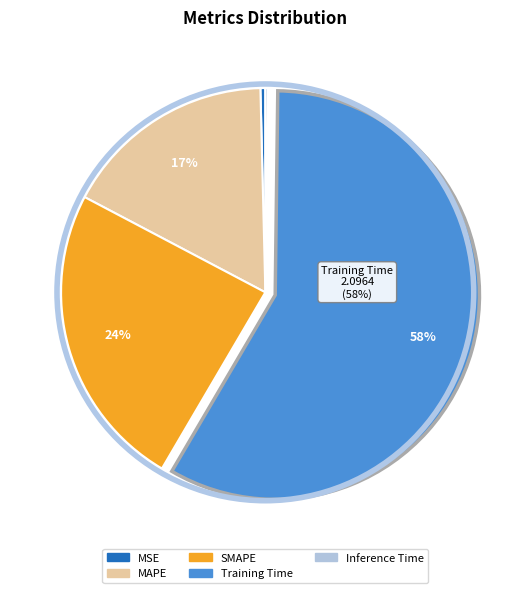

Which has a higher value, SMAPE or Training Time?

Training Time